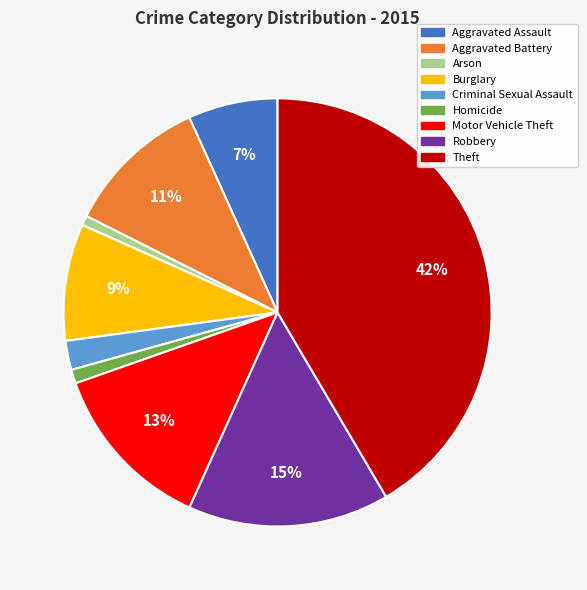

The Motor Vehicle Theft slice represents 23% of the pie. True or false?

False